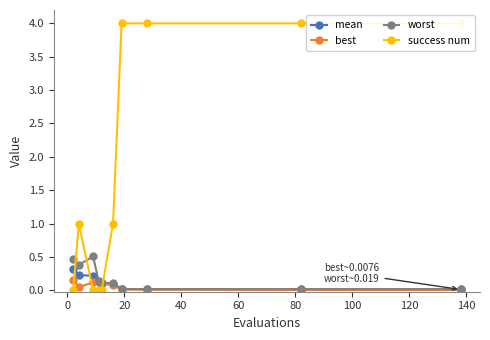

What are all the series names shown in the legend?

mean, best, worst, success num